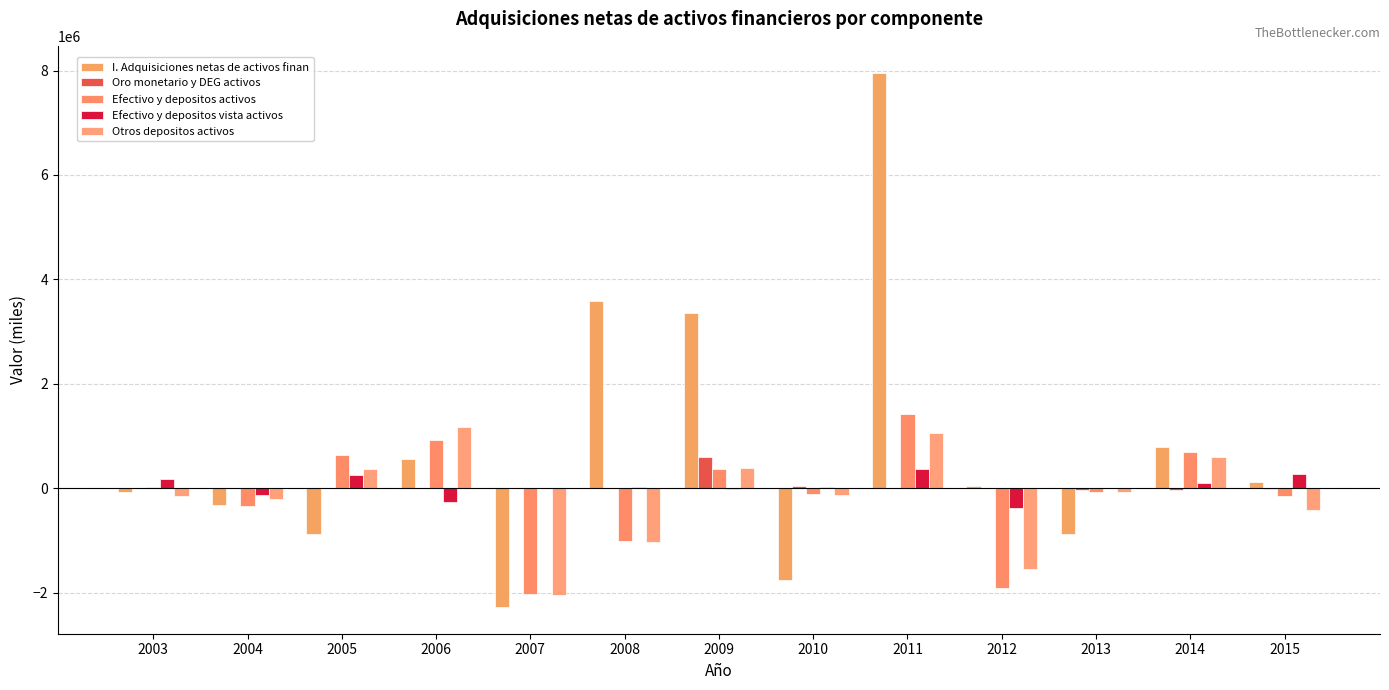

Which category has the highest value across all series?

2011